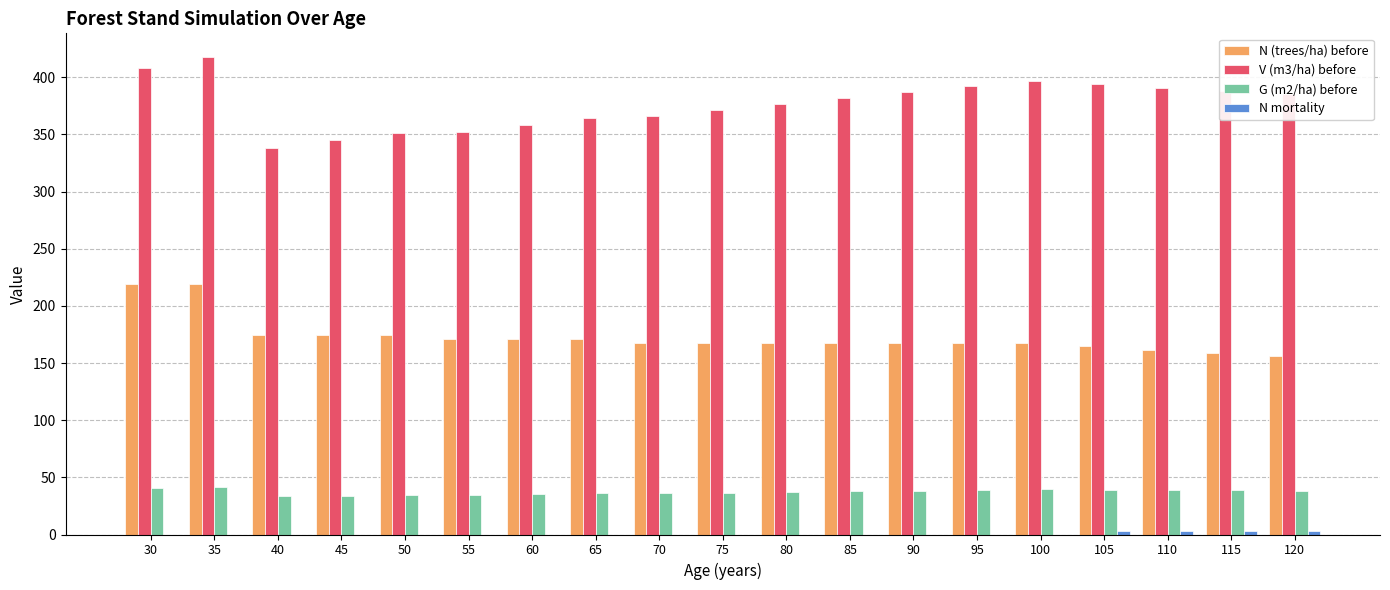

The value of G (m2/ha) before at 50 is 53.9. True or false?

False